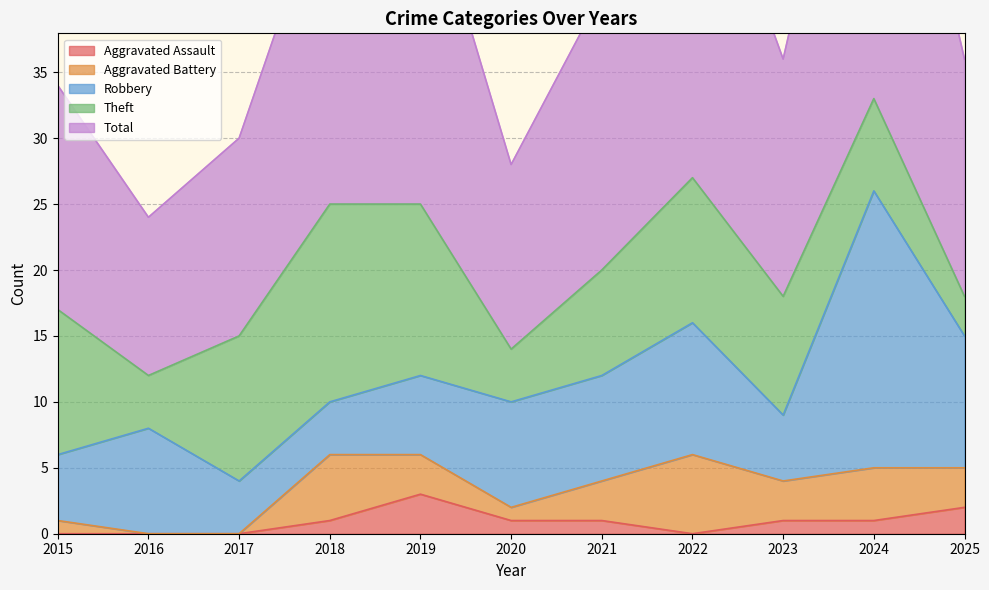

Is it true that Theft equals 3 at 2018?

False